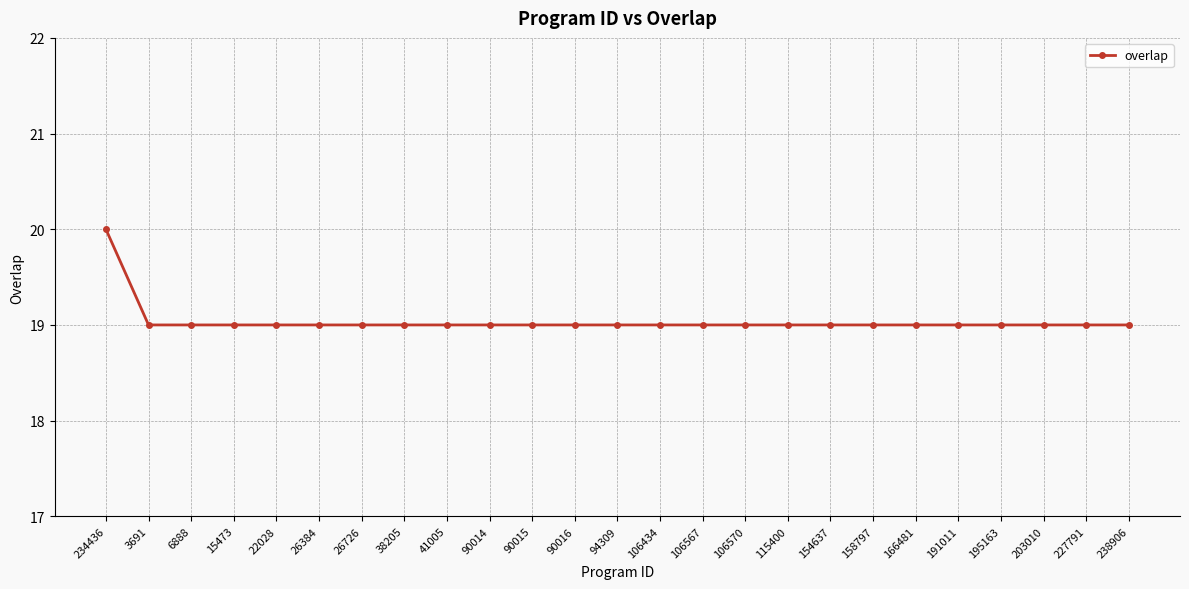

True or false: the data shows 13 at 90016.

False